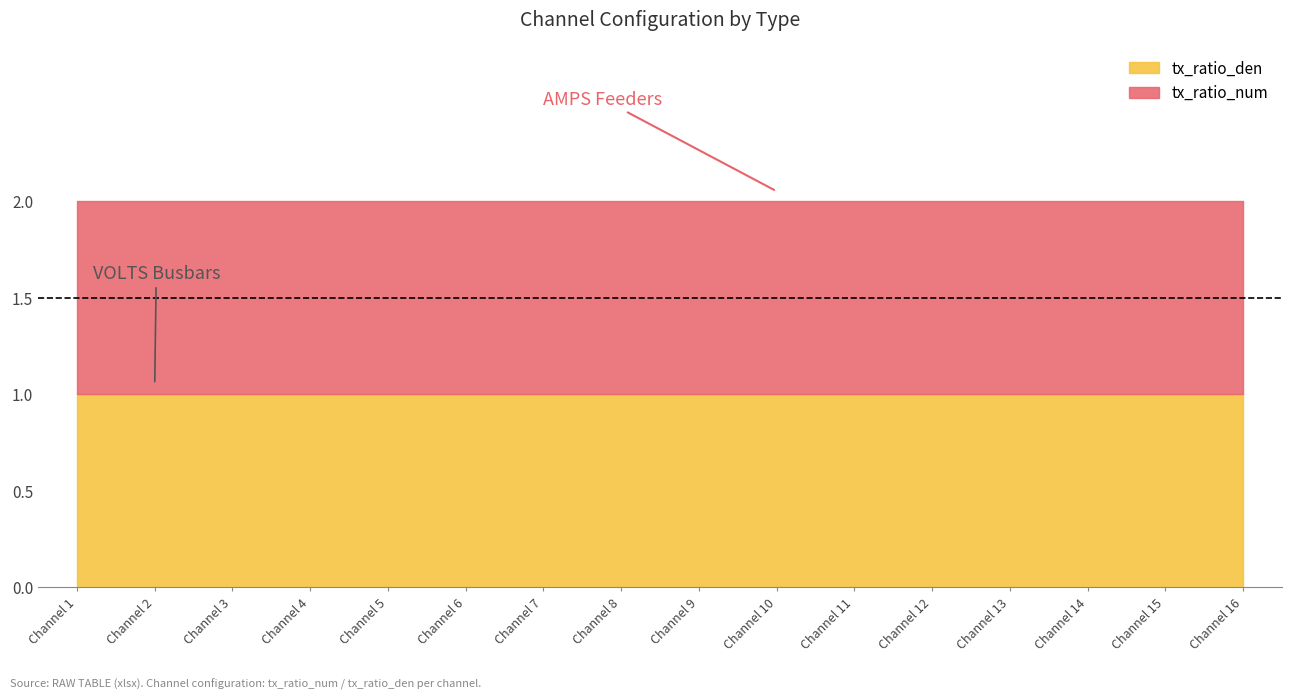

The value of VOLTS channels at Channel 15 is 1. True or false?

True